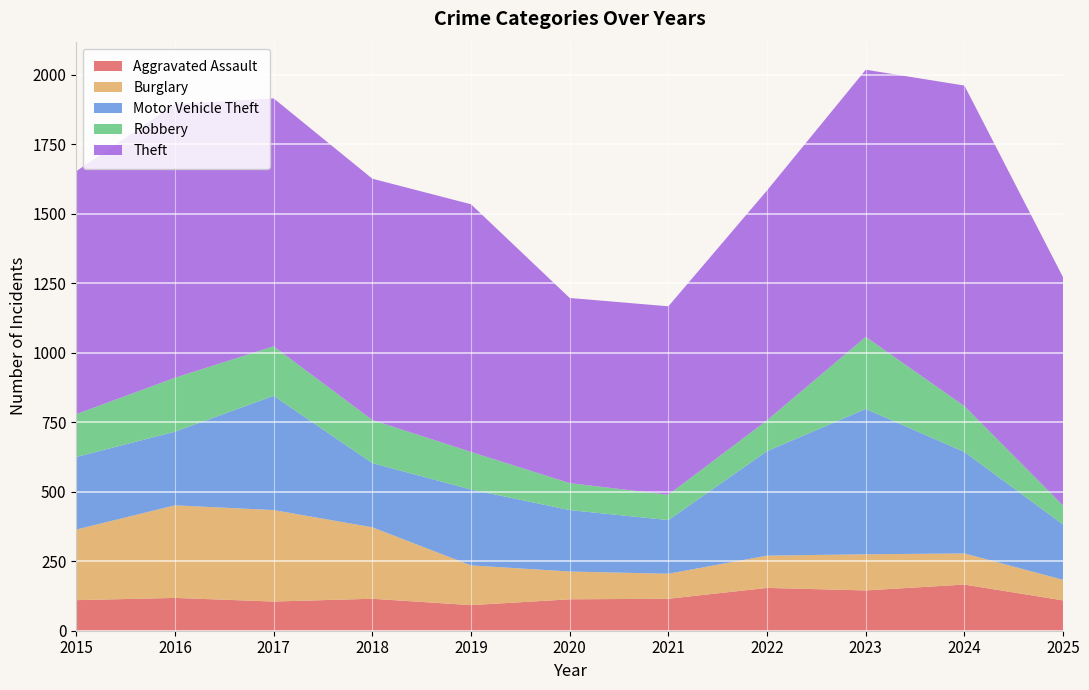

Reading right to left, transcribe all the data shown in this chart.

Aggravated Assault: 109	166	145	154	115	113	92	115	105	118	110
Burglary: 74	112	130	116	90	100	143	257	329	333	254
Motor Vehicle Theft: 199	365	523	376	193	221	273	231	411	265	261
Robbery: 68	165	259	111	91	97	135	155	178	194	154
Theft: 821	1153	961	827	678	666	891	868	892	984	874